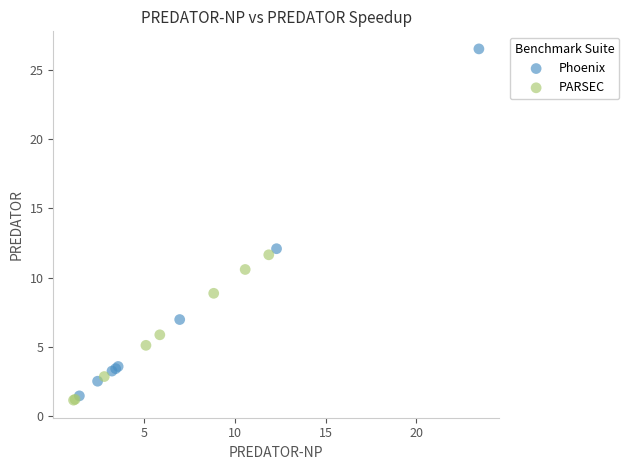

Which series has the widest spread of Y values?

Phoenix